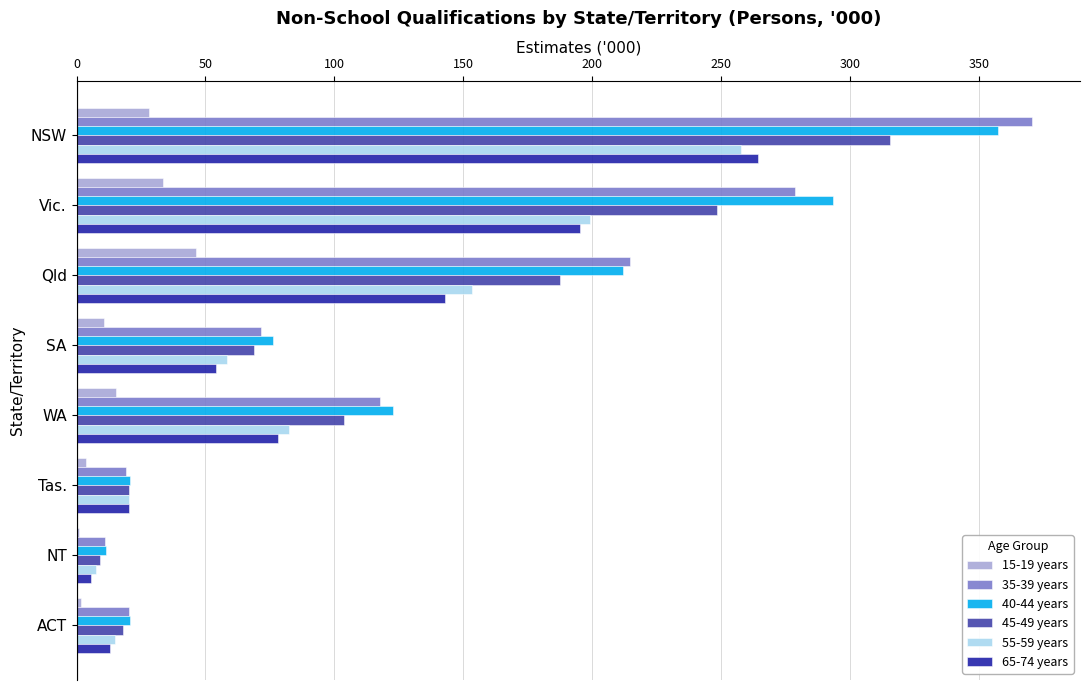

The value of 55-59 years at WA is 82.4. True or false?

True